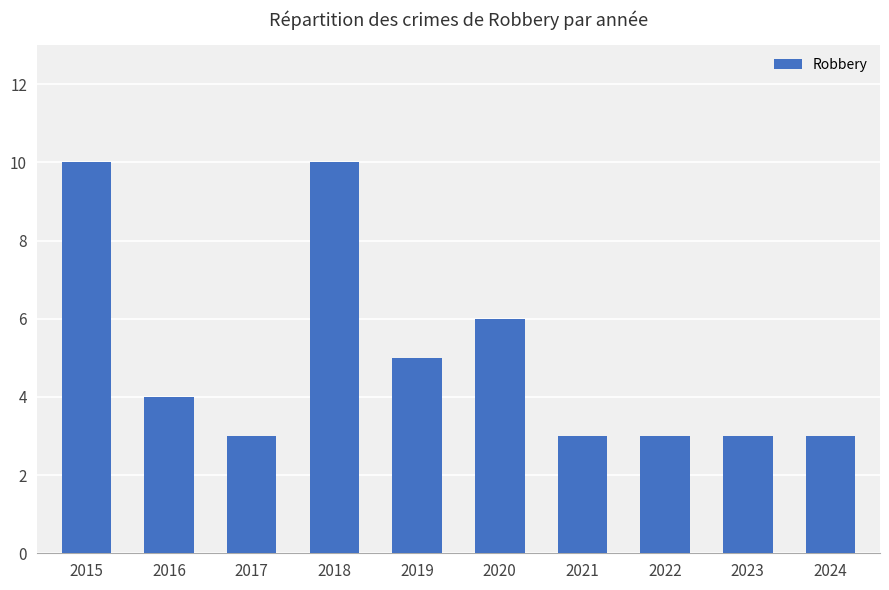

What is the ratio of the value at 2023 to the value at 2017?

1.0